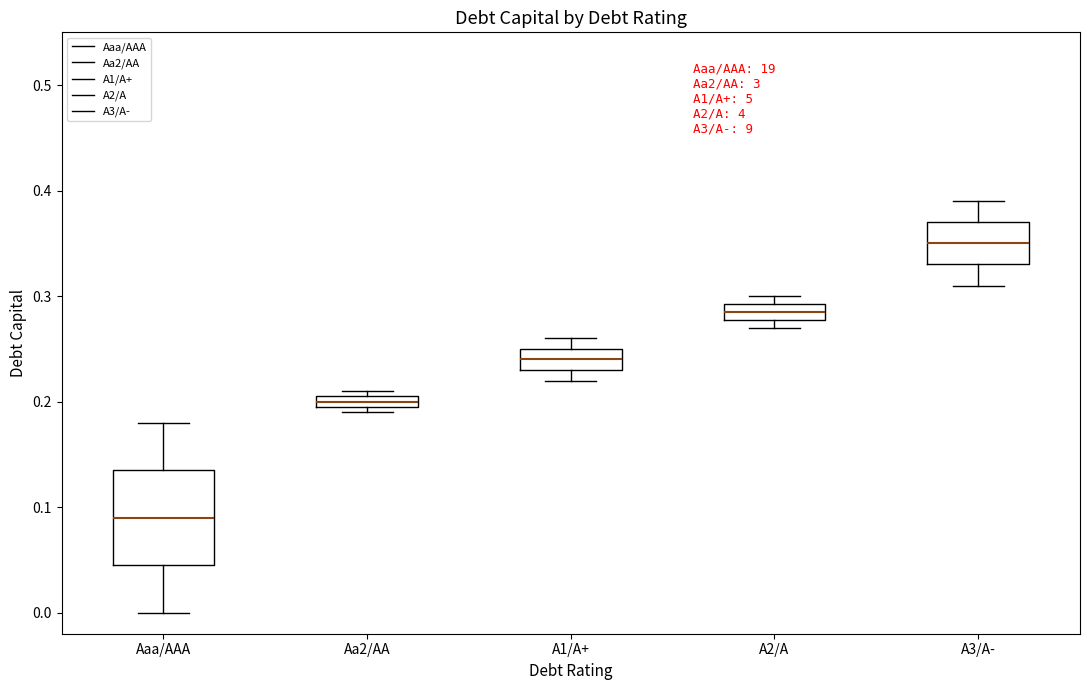

Comparing the boxes themselves (not the whiskers), which one is the tallest?

Aaa/AAA